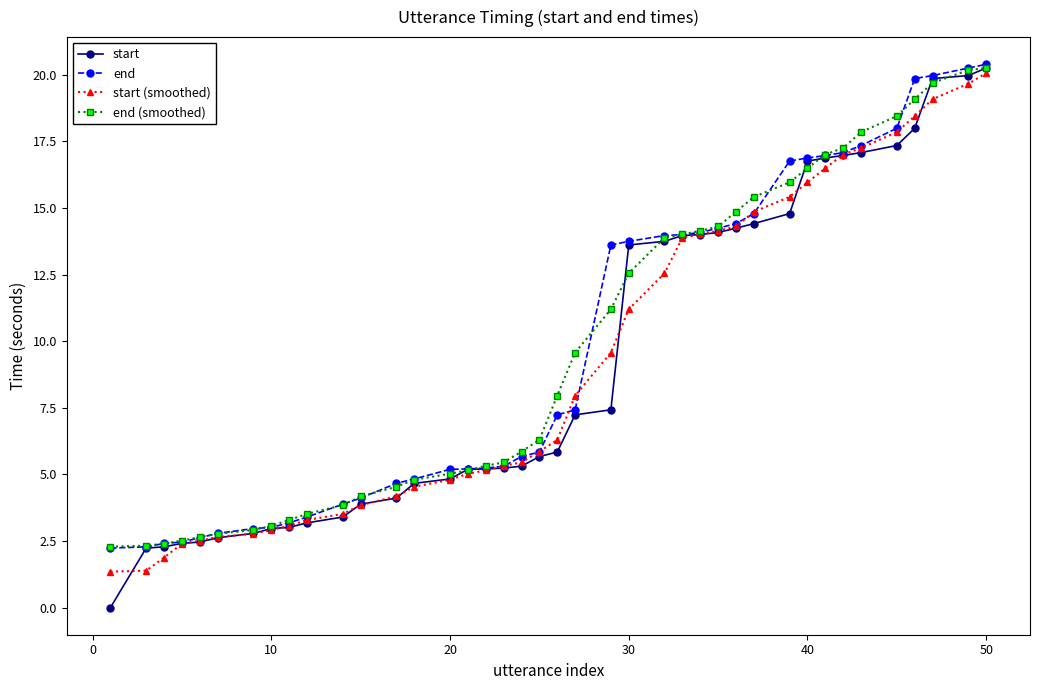

What is the value of the end point at the 5th from the left?

2.6